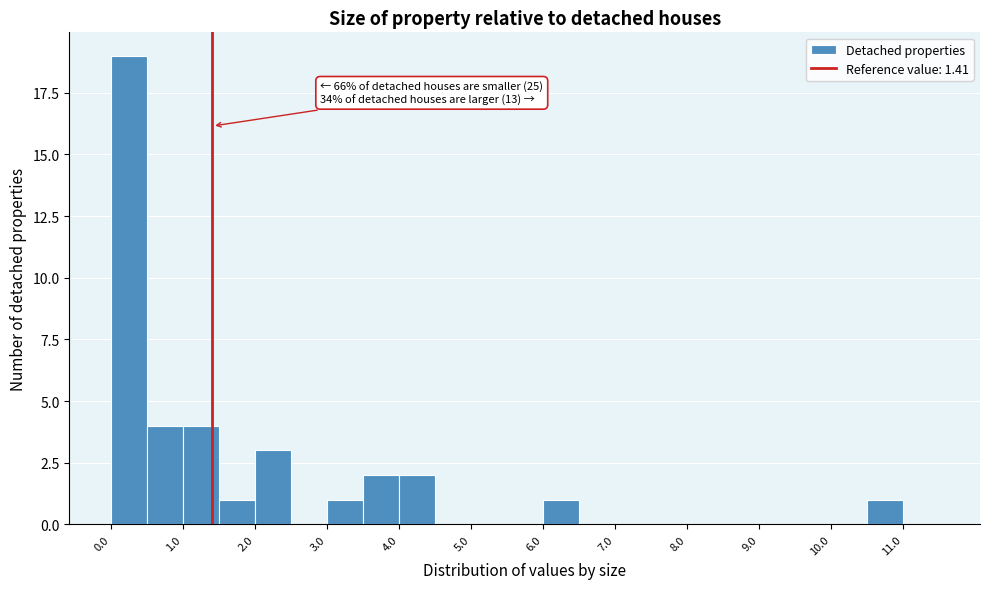

Which range on the x-axis has the tallest bar?

0.0 to 0.5